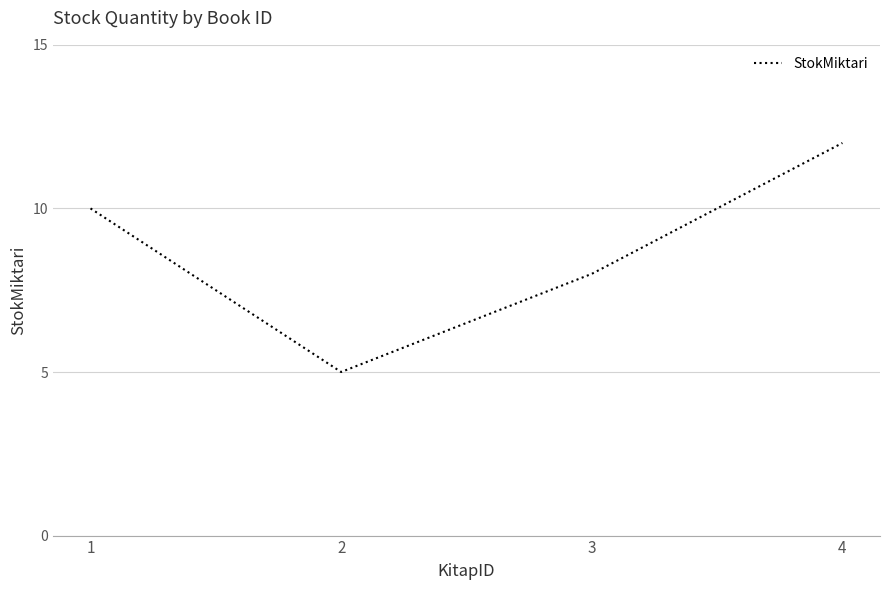

What is the greatest value displayed?

12